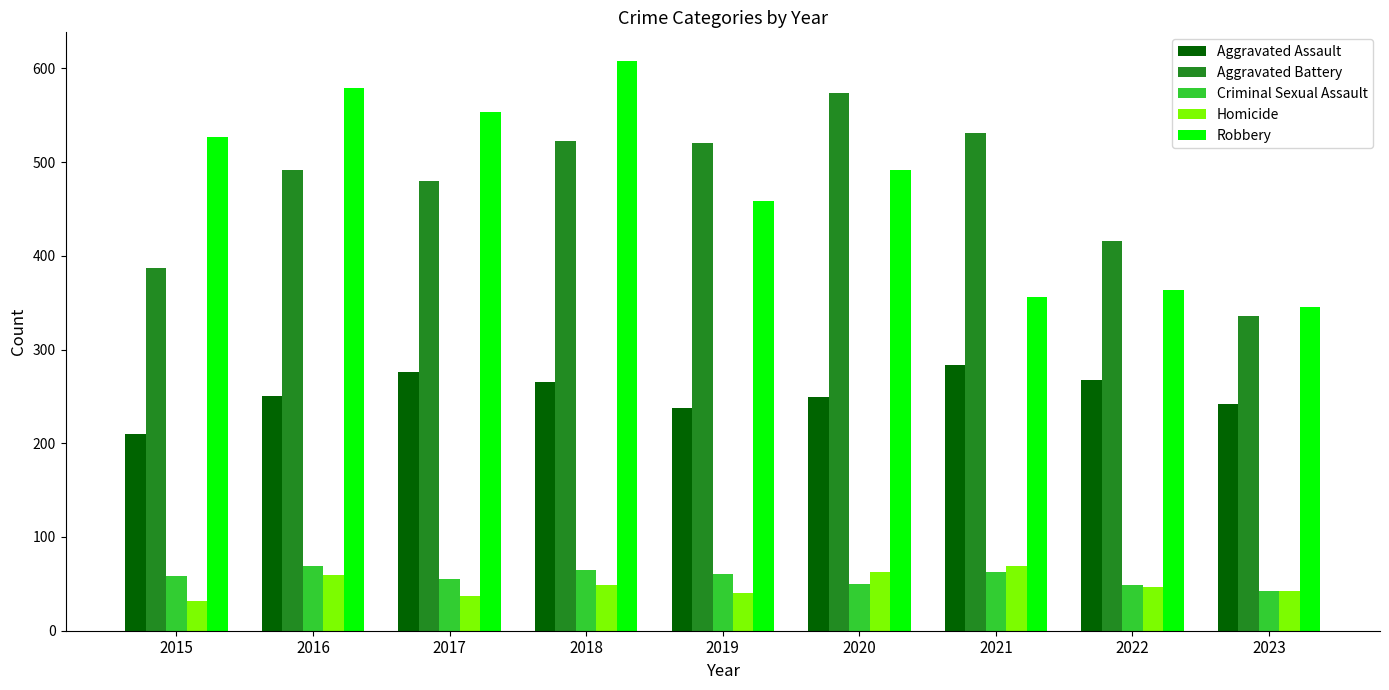

At 2015, list the series in order from largest to smallest.

Robbery, Aggravated Battery, Aggravated Assault, Criminal Sexual Assault, Homicide